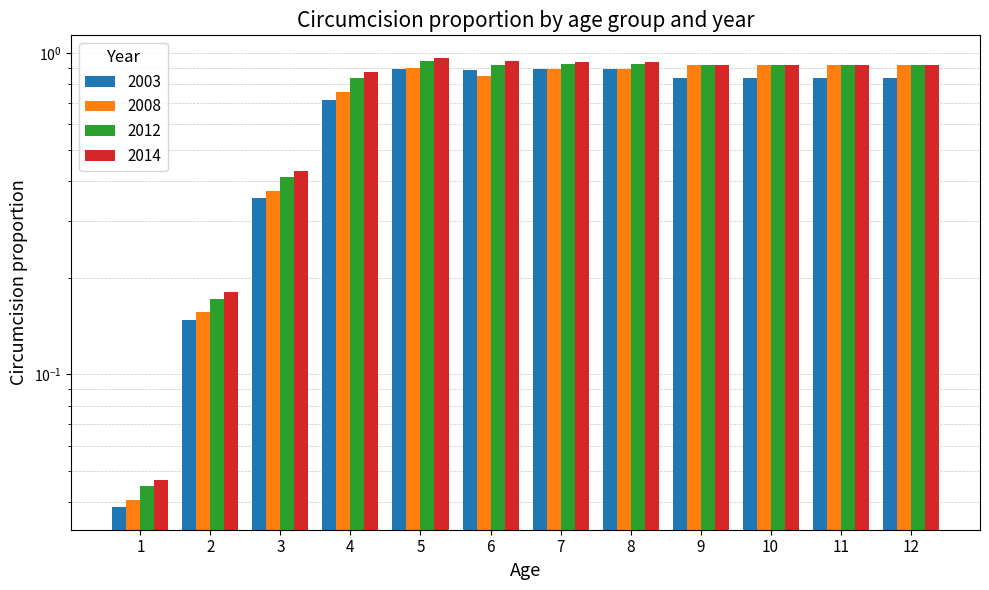

At 12, list the series in order from largest to smallest.

2014, 2012, 2008, 2003